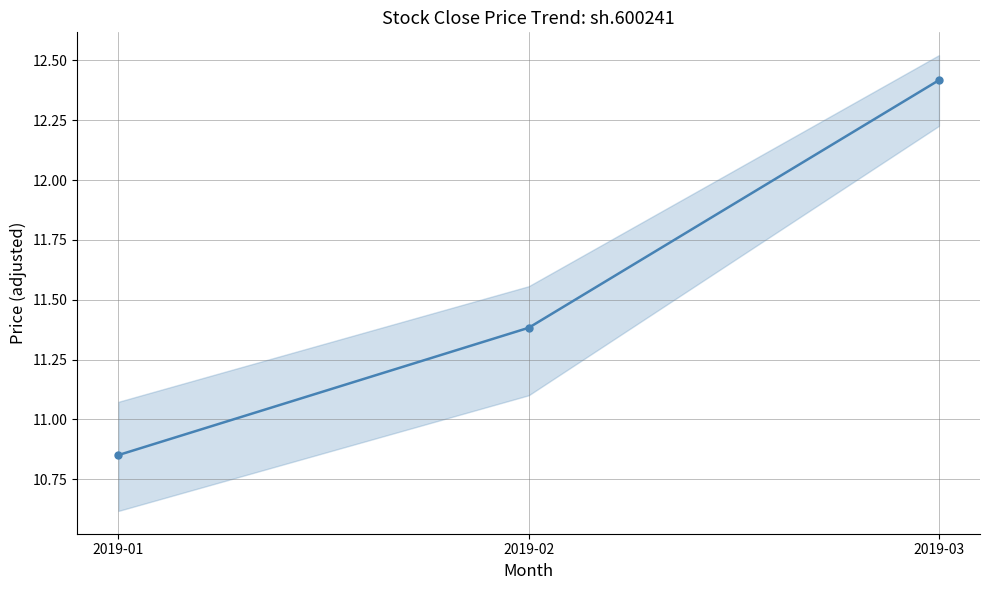

What is the ratio of the value at 2019-03 to the value at 2019-01?

1.1